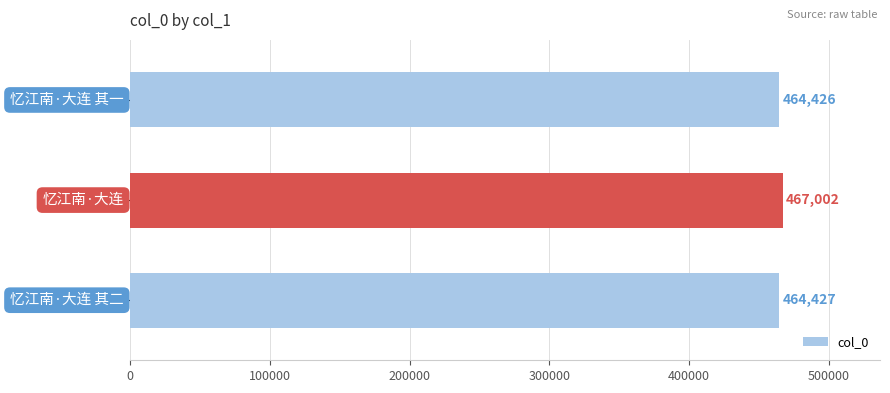

What is the greatest value displayed?

467002